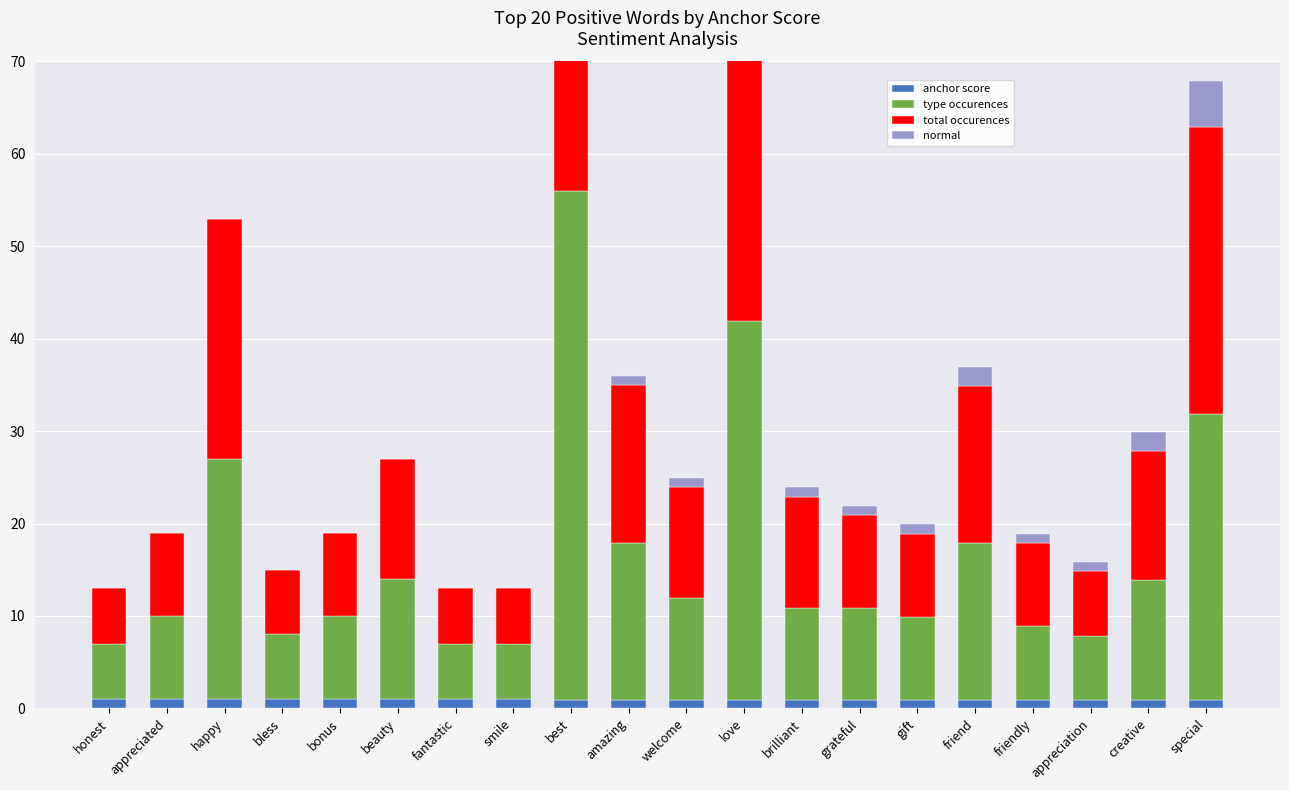

At which label does total occurences reach its peak?

best